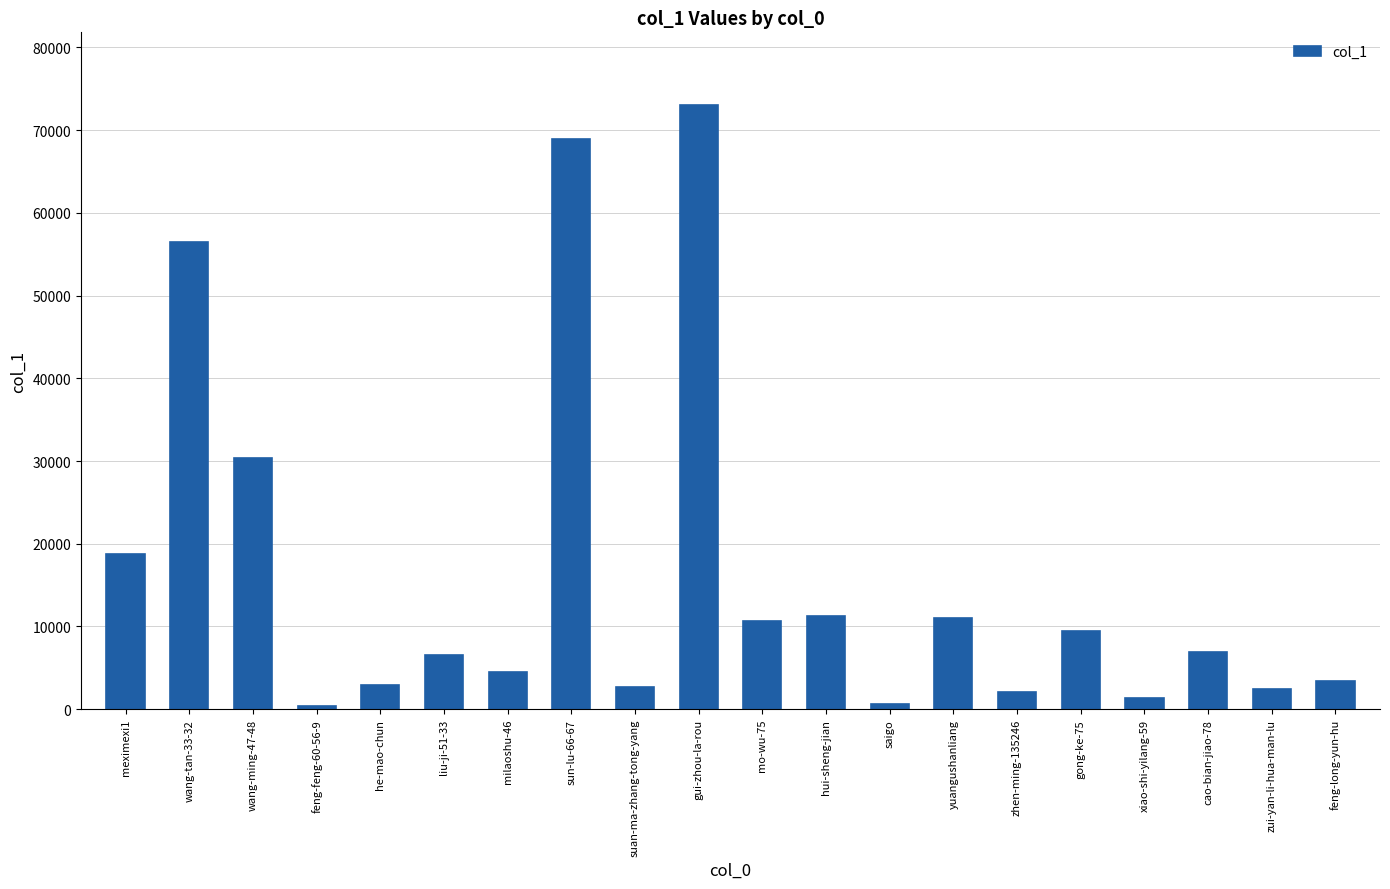

What is the ratio of the value at wang-tan-33-32 to the value at mo-wu-75?

5.3